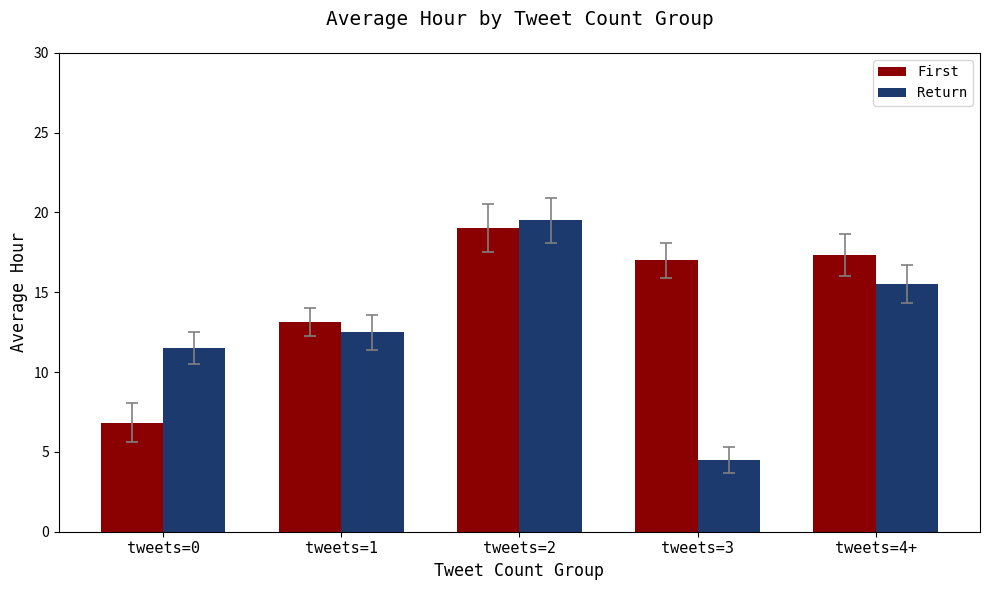

Count the number of data series in this chart.

2